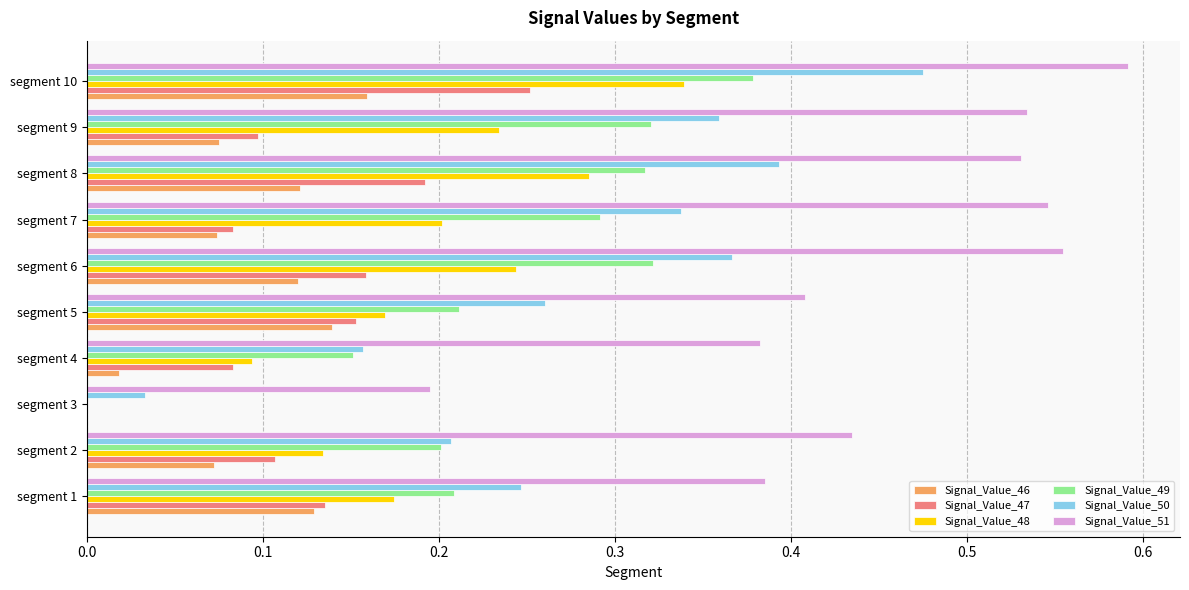

What is the sum of the Signal_Value_49 values at segment 10 and segment 8?

0.7